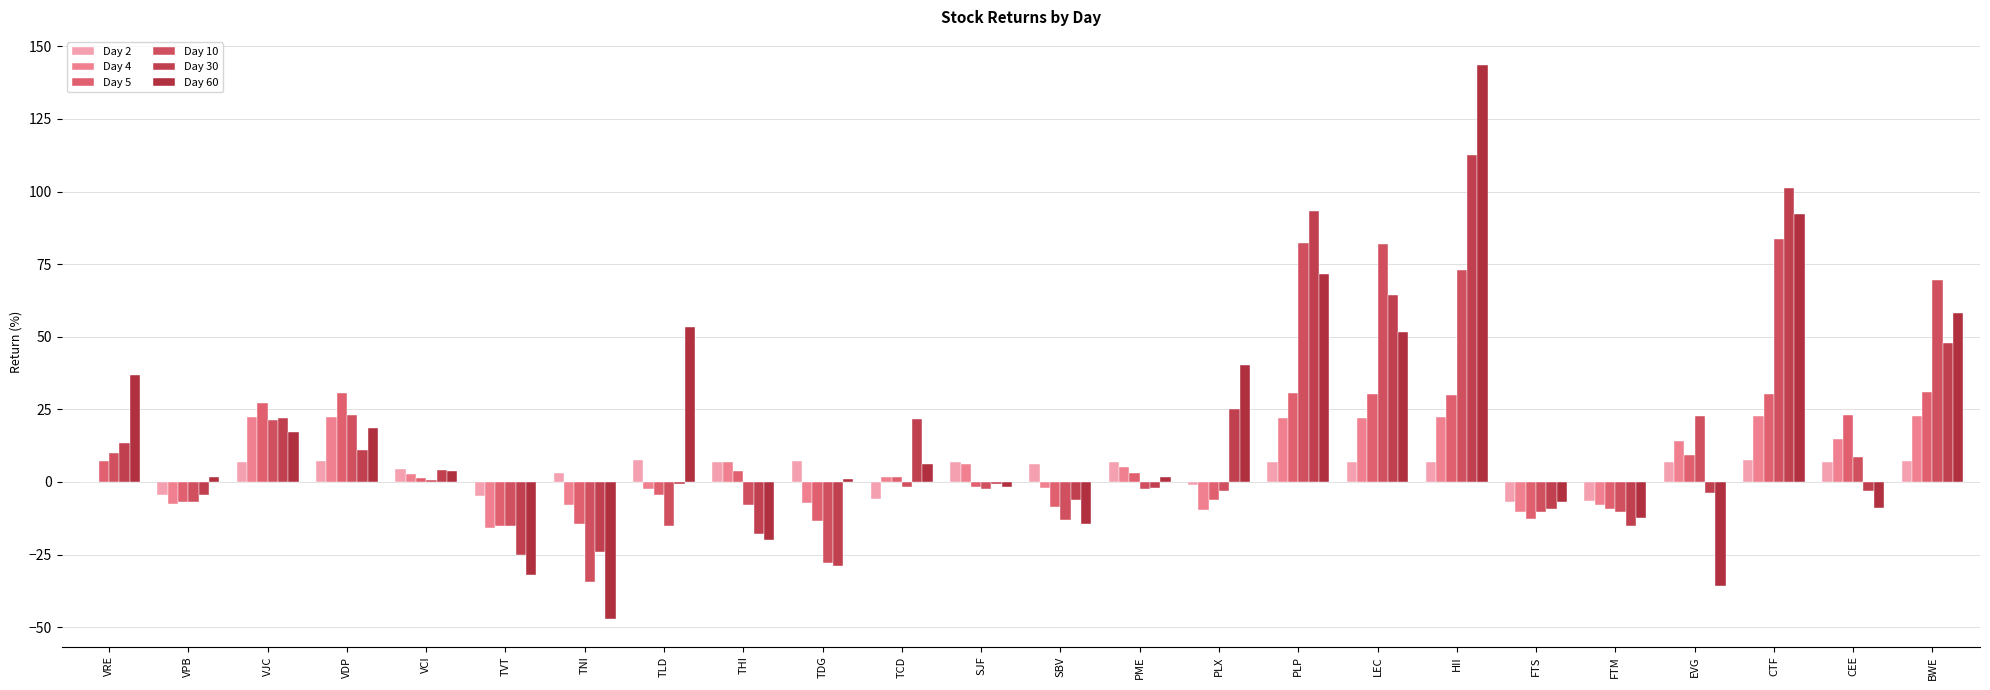

What is the sum of all Day 10 values?

325.0